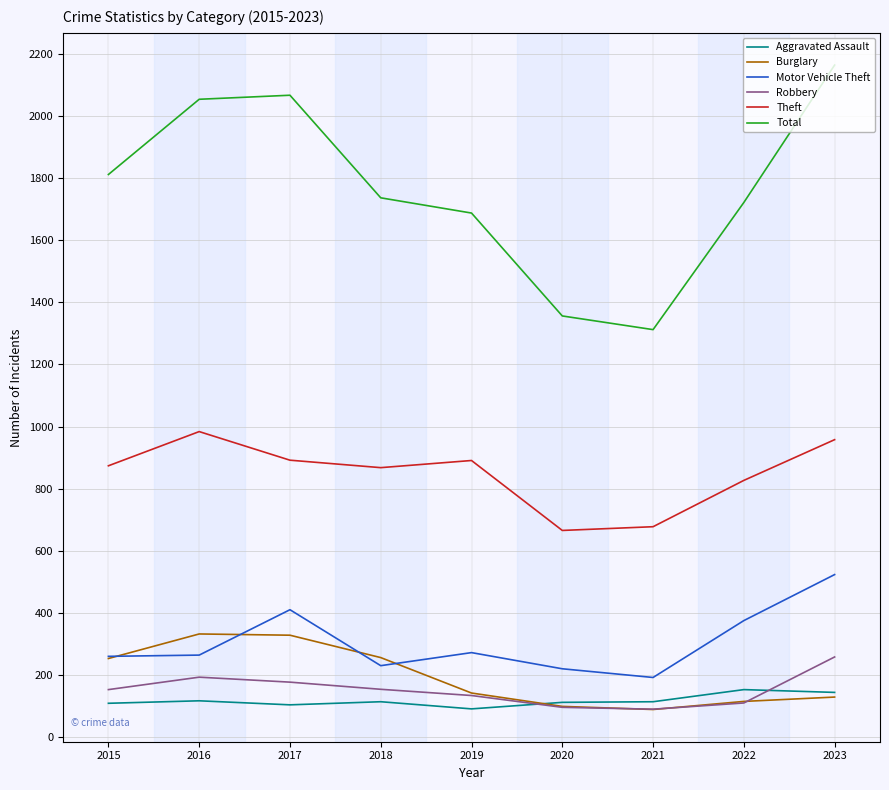

What is the minimum value shown in the chart?

90